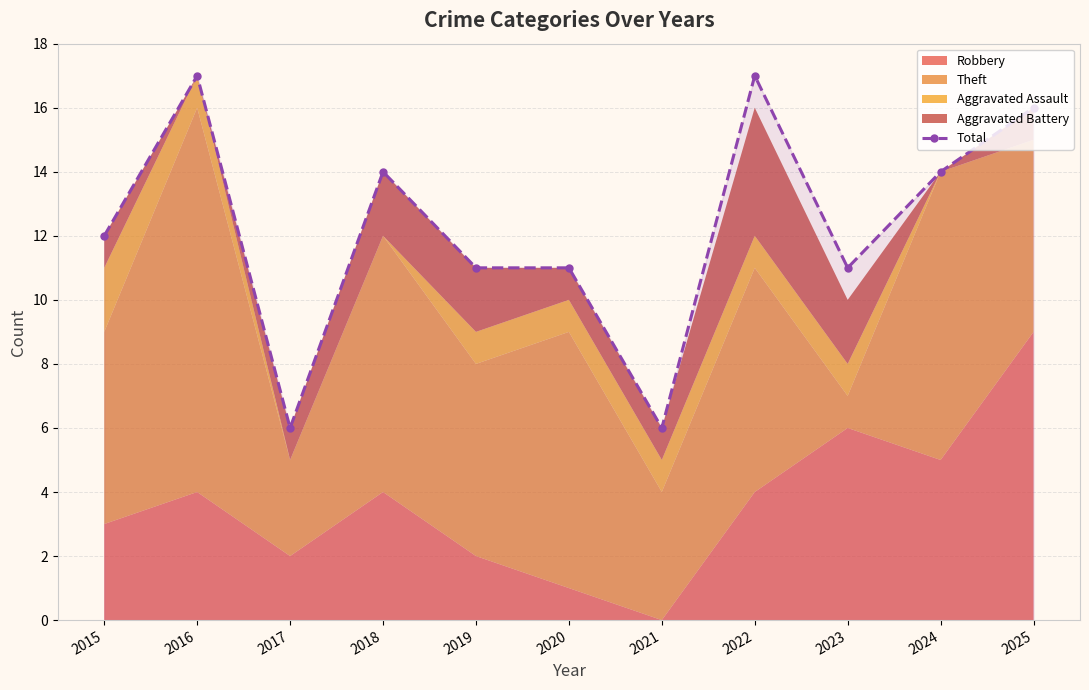

What is the value of the 3rd point from the left?

6